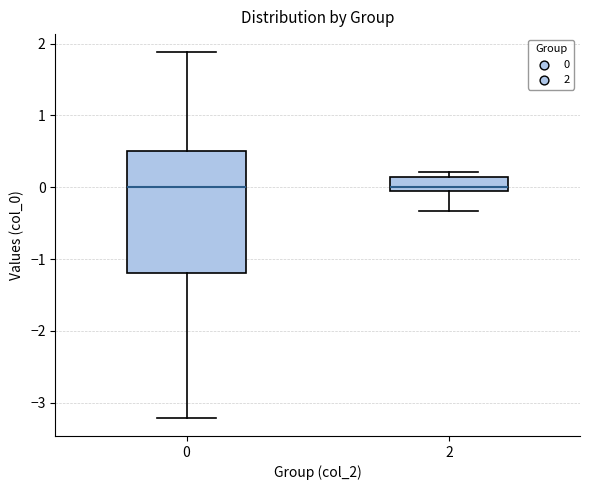

Reading left to right, transcribe this box plot: for each box, give where its median line is, the range the box spans, and where its two whiskers end, as read against the y-axis. The values are not printed on the chart, so give them approximately, as read against the axis.

0: median 0.0, box -1.2 to 0.5, whiskers -3.2 to 1.9
2: median 0.0, box -0.1 to 0.1, whiskers -0.3 to 0.2